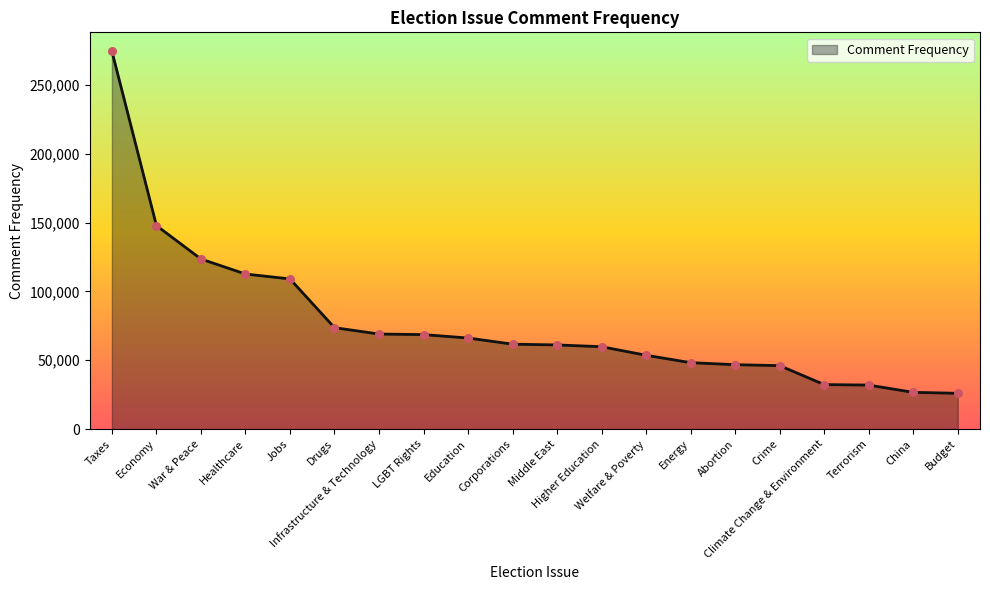

Between China and Drugs, which is larger?

Drugs